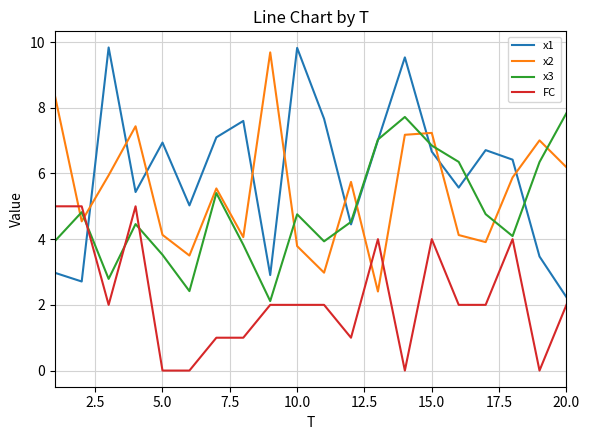

Count the number of data series in this chart.

4